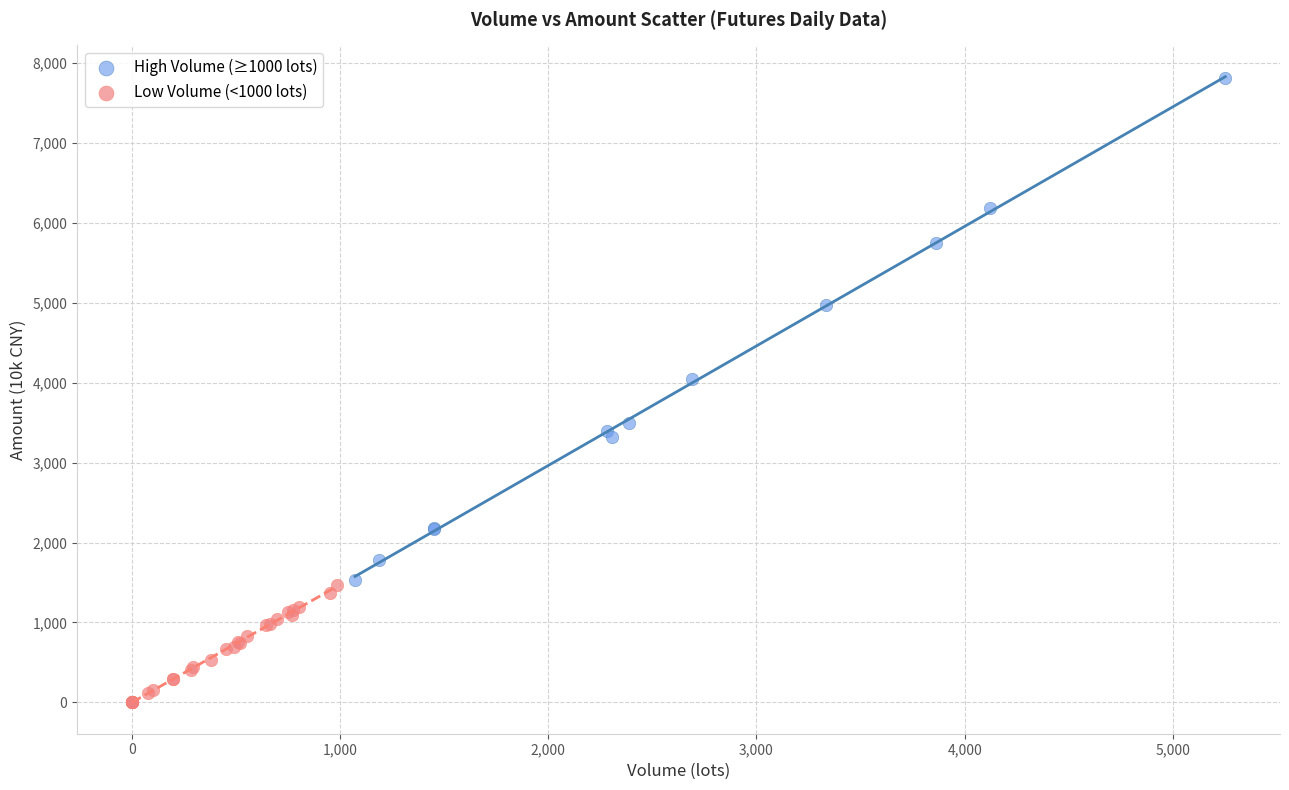

Which series has the widest spread of Y values?

High Volume (≥1000 lots)